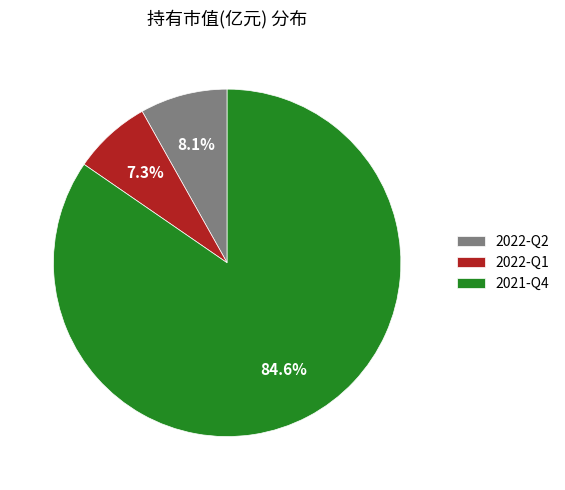

What percentage is the 2021-Q4 slice, to the nearest percent?

85%